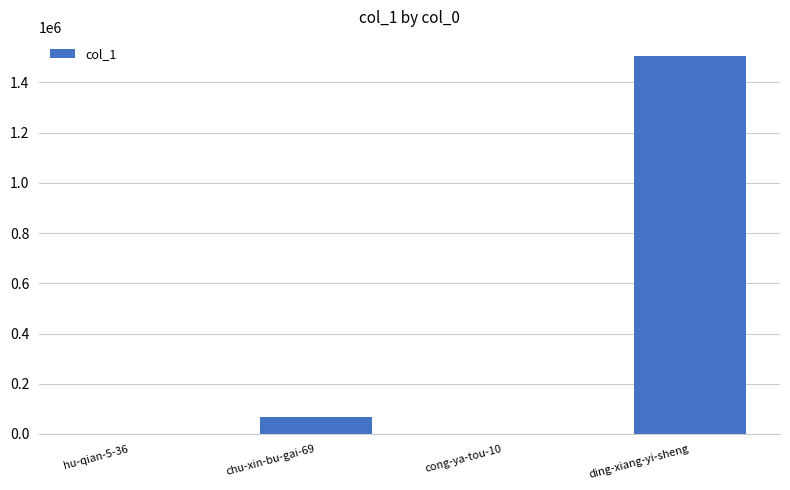

What is the greatest value displayed?

1506321